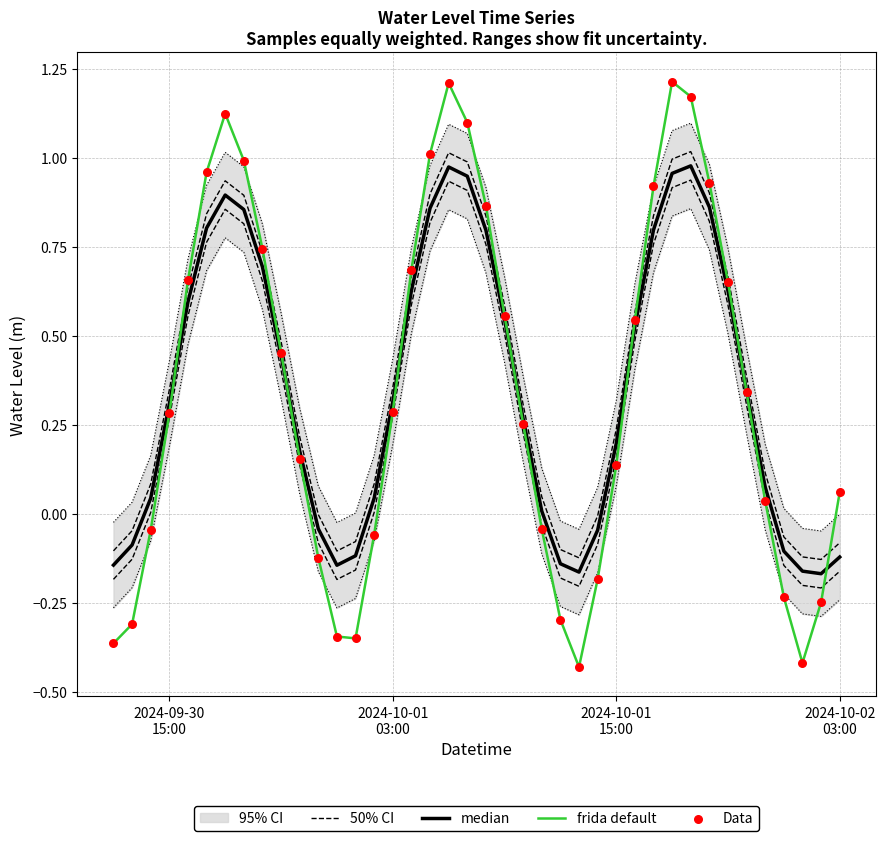

At how many categories does at least one series exceed 0?

29